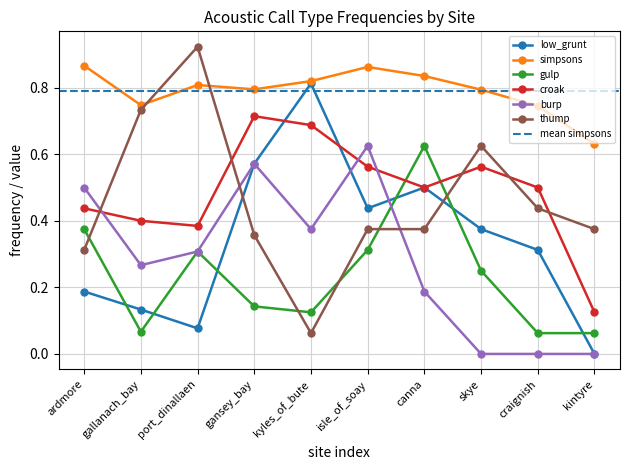

What is the label of the 9th point from the right?

gallanach_bay